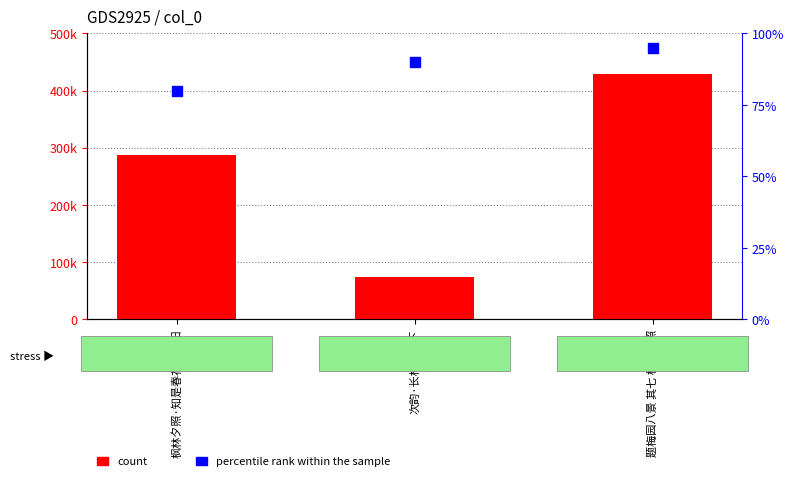

Count the percentile rank within the sample values in the range 80 to 95.

3